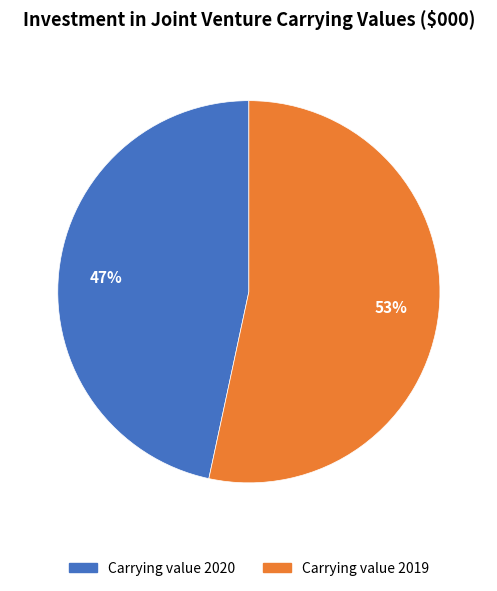

To the nearest percent, what portion does Carrying value 2020 represent?

47%